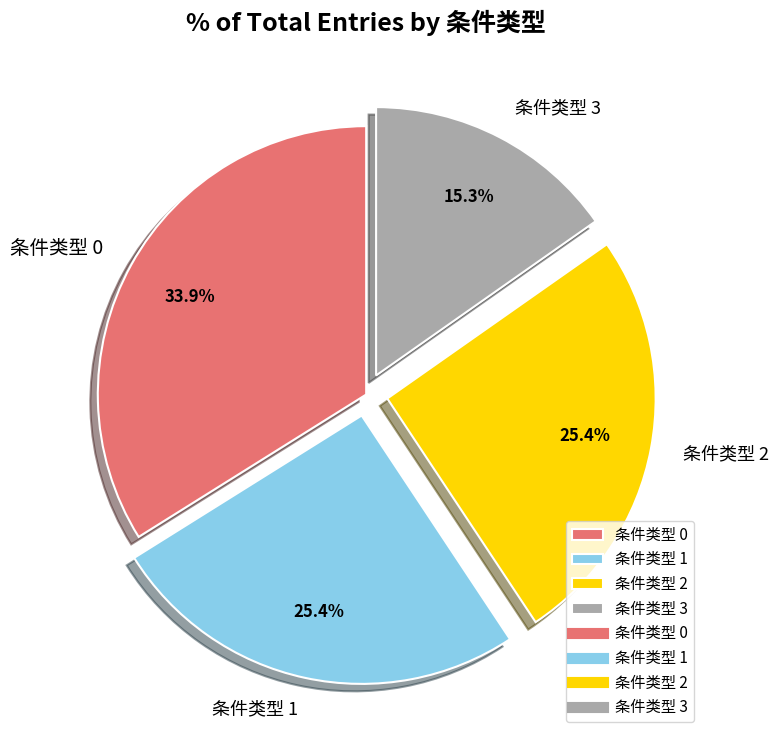

Is 条件类型 1 the majority of the pie?

No